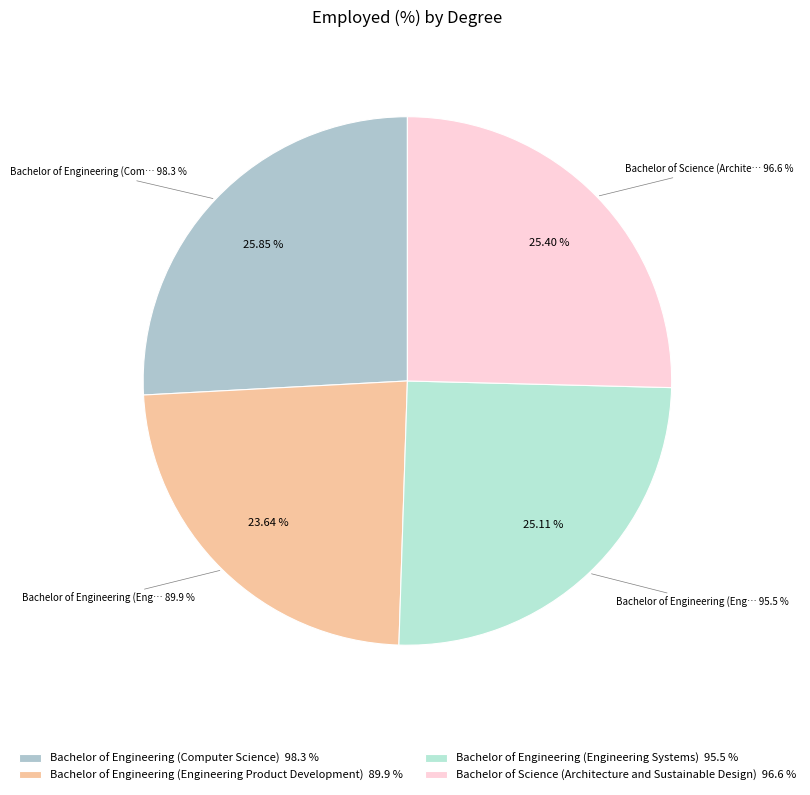

What percentage do Bachelor of Science (Architecture and Sustainable Design) and Bachelor of Engineering (Engineering Product Development) together represent?

49.0%